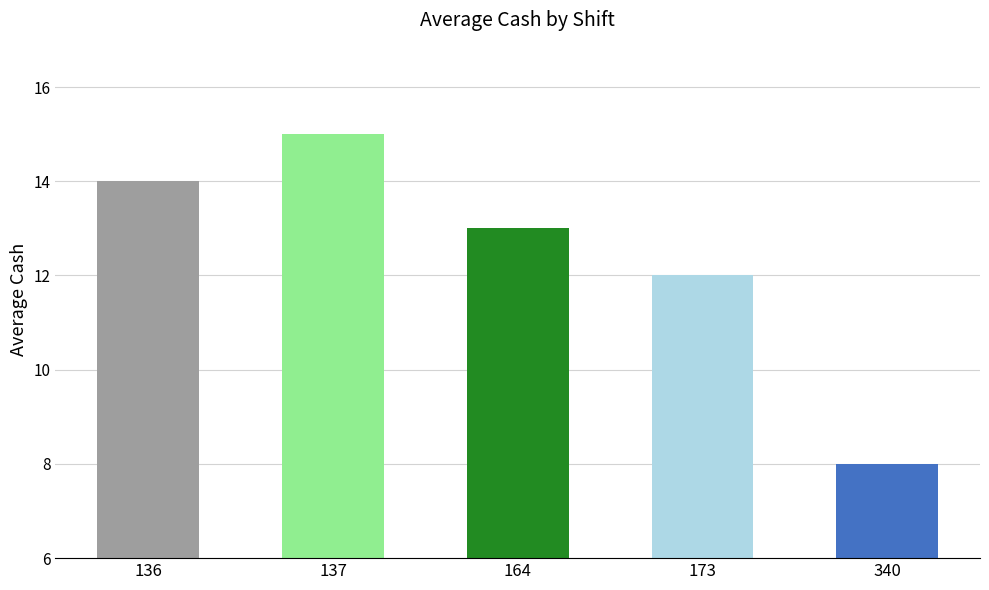

How many bars are there in total?

5